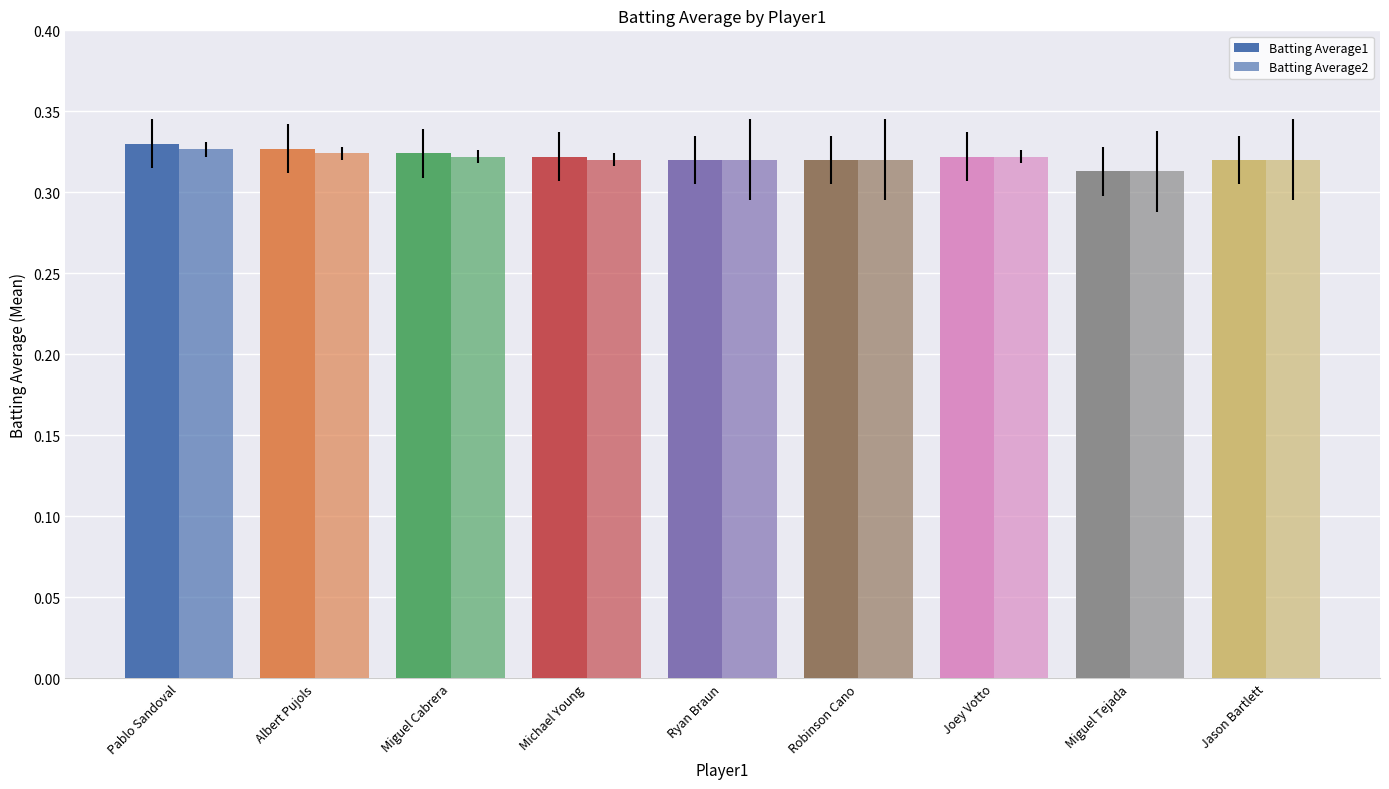

How many categories are shown in the chart?

9